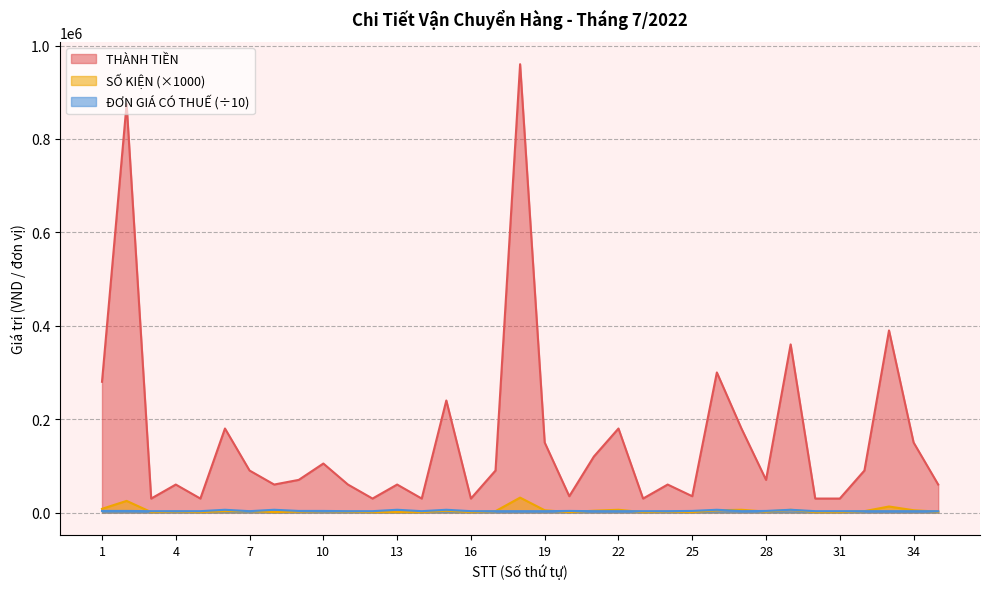

Reading right to left, transcribe all the data shown in this chart.

SỐ KIỆN: 35=2000	34=5000	33=13000	32=3000	31=1000	30=1000	29=6000	28=2000	27=6000	26=5000	25=1000	24=2000	23=1000	22=6000	21=4000	20=1000	19=5000	18=32000	17=3000	16=1000	15=4000	14=1000	13=1000	12=1000	11=2000	10=3000	9=2000	8=1000	7=3000	6=3000	5=1000	4=2000	3=1000	2=25000	1=8000
ĐƠN GIÁ CÓ THUẾ: 35=3000	34=3000	33=3000	32=3000	31=3000	30=3000	29=6000	28=3500	27=3000	26=6000	25=3500	24=3000	23=3000	22=3000	21=3000	20=3500	19=3000	18=3000	17=3000	16=3000	15=6000	14=3000	13=6000	12=3000	11=3000	10=3500	9=3500	8=6000	7=3000	6=6000	5=3000	4=3000	3=3000	2=3500	1=3500
THÀNH TIỀN: 35=60000	34=150000	33=390000	32=90000	31=30000	30=30000	29=360000	28=70000	27=180000	26=300000	25=35000	24=60000	23=30000	22=180000	21=120000	20=35000	19=150000	18=960000	17=90000	16=30000	15=240000	14=30000	13=60000	12=30000	11=60000	10=105000	9=70000	8=60000	7=90000	6=180000	5=30000	4=60000	3=30000	2=875000	1=280000